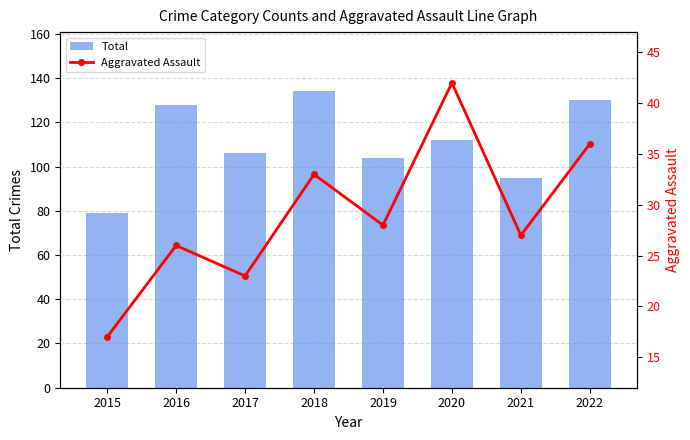

Which series changed the most between 2015 and 2017?

Total